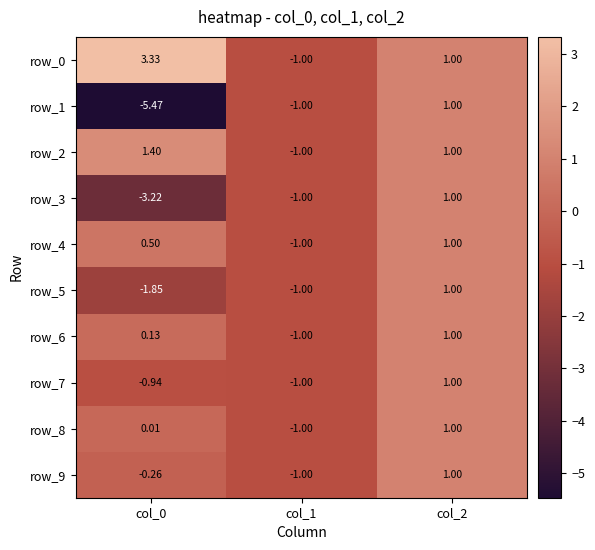

The value of row_4 at col_0 is 0.5. True or false?

True